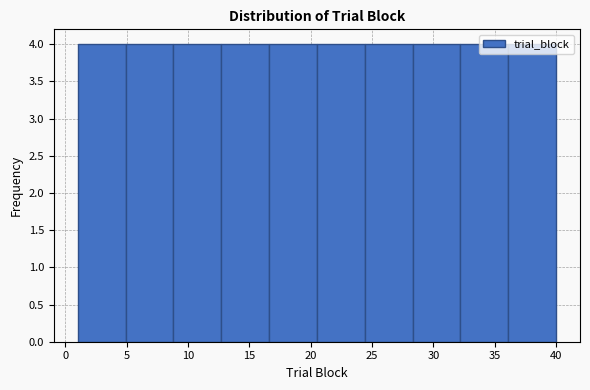

Reading left to right, list every bar in this chart as the range it spans on the x-axis followed by its height. Neither the bar edges nor the heights are printed on the chart, so give them approximately, as read against the axes.

1.0 to 4.9: 4
4.9 to 8.8: 4
8.8 to 12.7: 4
12.7 to 16.6: 4
16.6 to 20.5: 4
20.5 to 24.4: 4
24.4 to 28.3: 4
28.3 to 32.2: 4
32.2 to 36.1: 4
36.1 to 40.0: 4